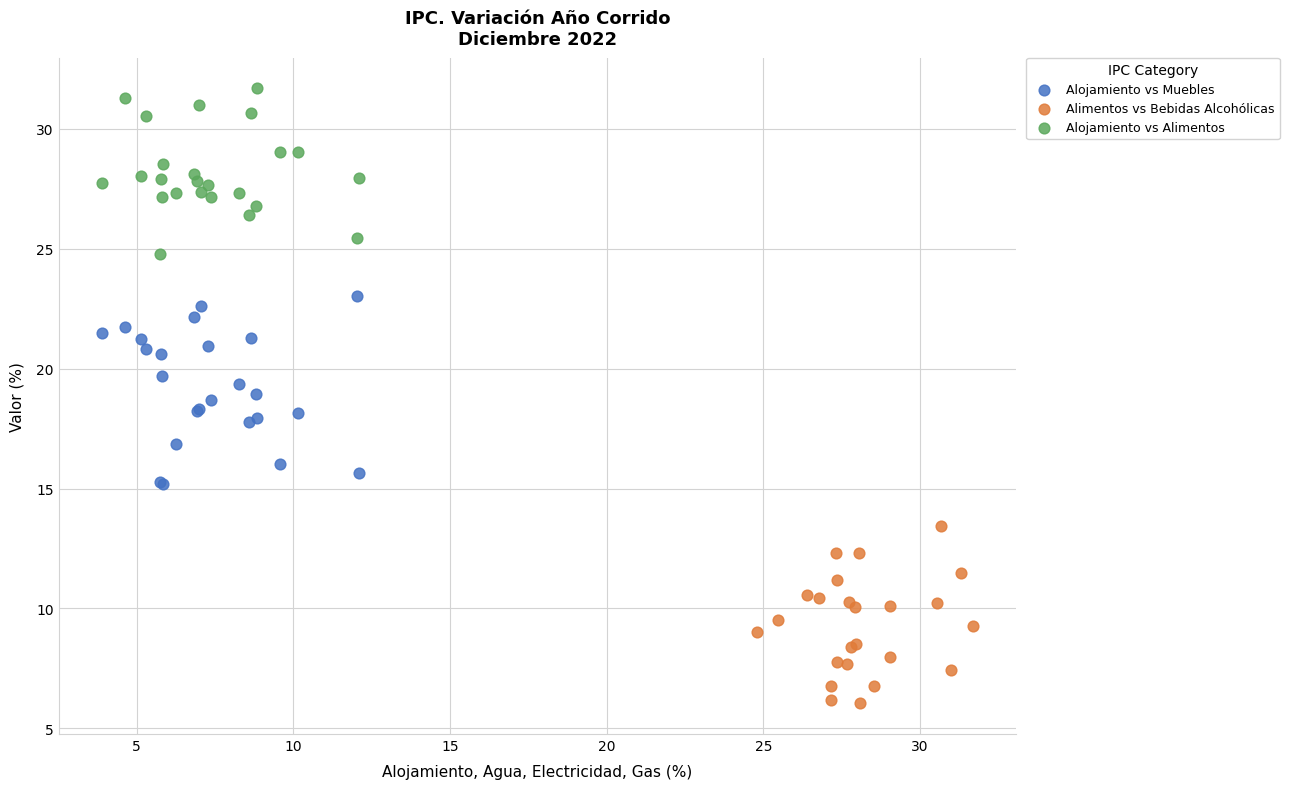

What are all the series names shown in the legend?

Alojamiento vs Muebles, Alimentos vs Bebidas Alcohólicas, Alojamiento vs Alimentos